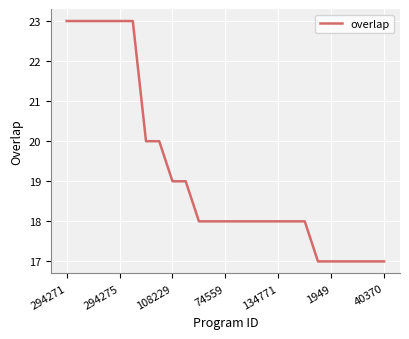

What is the difference between the maximum and minimum values?

6